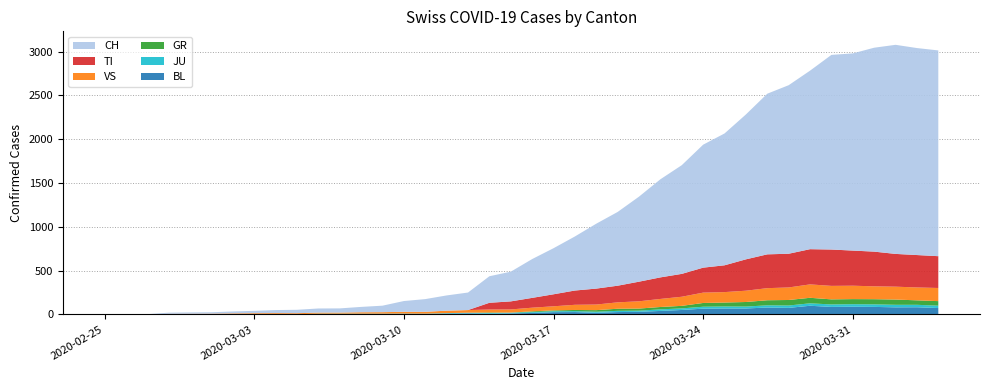

Reading left to right, list all the values displayed in this chart.

BL: 0	0	0	0	1	1	1	1	1	1	4	4	4	4	5	3	9	12	8	12	17	26	27	19	27	30	40	51	66	68	68	79	75	99	86	88	86	81	82	73
JU: 0	0	1	1	1	1	1	1	1	2	5	5	5	5	5	6	6	8	8	9	9	11	11	12	14	13	18	18	22	23	22	25	27	28	28	29	29	29	28	27
GR: 0	0	0	0	0	0	0	0	0	0	0	0	0	0	0	0	0	0	6	0	9	9	13	18	24	24	27	29	43	45	52	58	63	63	58	58	59	60	51	52
VS: 0	0	0	6	6	7	10	12	13	11	12	12	16	17	20	21	28	30	34	36	42	47	59	64	73	83	92	104	118	119	129	138	143	153	154	153	147	147	147	150
TI: 0	0	0	0	0	0	0	0	0	0	0	0	0	0	0	0	0	0	77	92	112	137	163	182	190	224	246	261	285	306	358	386	385	402	415	401	396	374	370	363
CH: 0	1	2	13	15	16	22	27	35	39	47	48	61	74	123	145	174	200	303	339	443	526	617	741	842	971	1120	1241	1404	1505	1654	1834	1924	2038	2222	2251	2328	2387	2363	2349